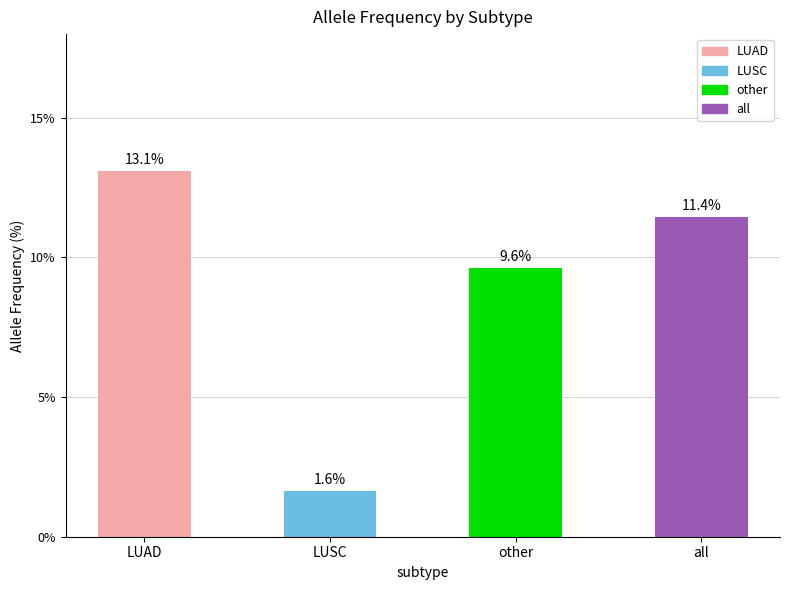

What is the difference between the maximum and minimum values?

11.5